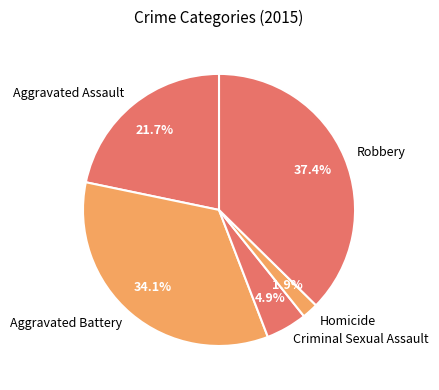

Rank the categories by value from highest to lowest.

Robbery, Aggravated Battery, Aggravated Assault, Criminal Sexual Assault, Homicide